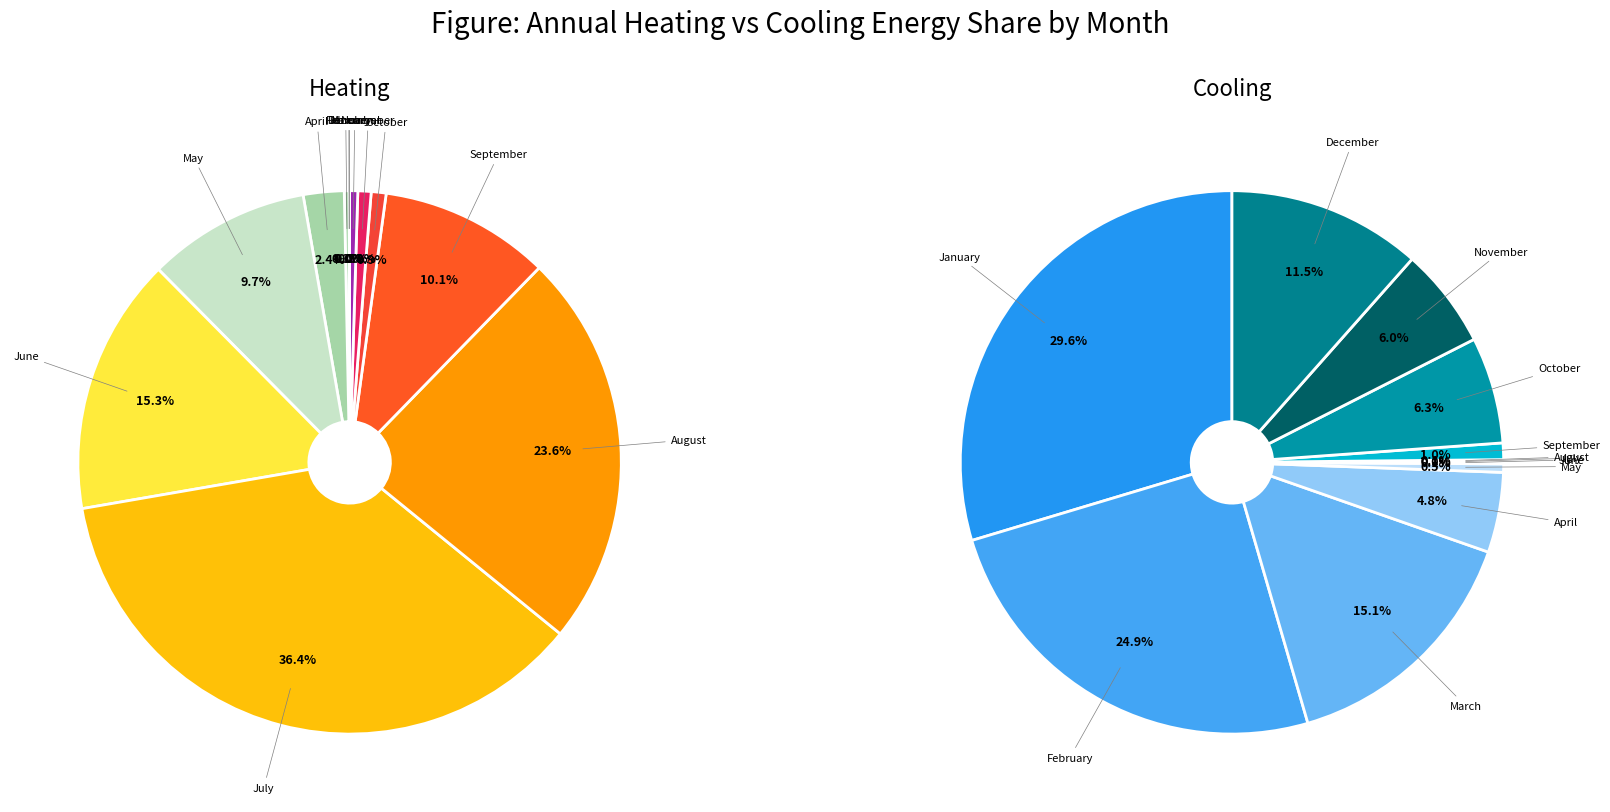

Is it true that 9 is 11% of the pie?

False